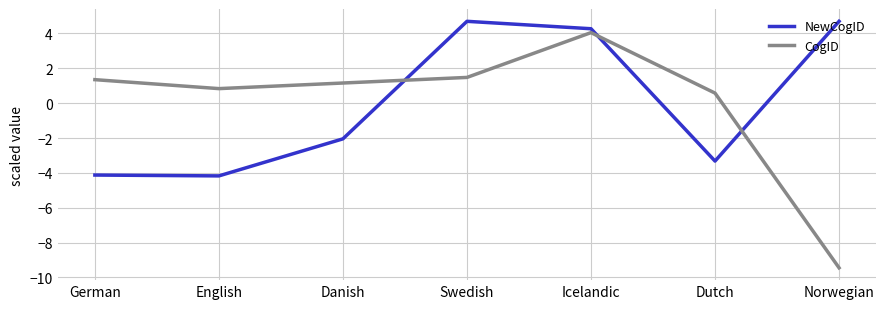

What is the spread (max minus min) of values at Norwegian?

14.1